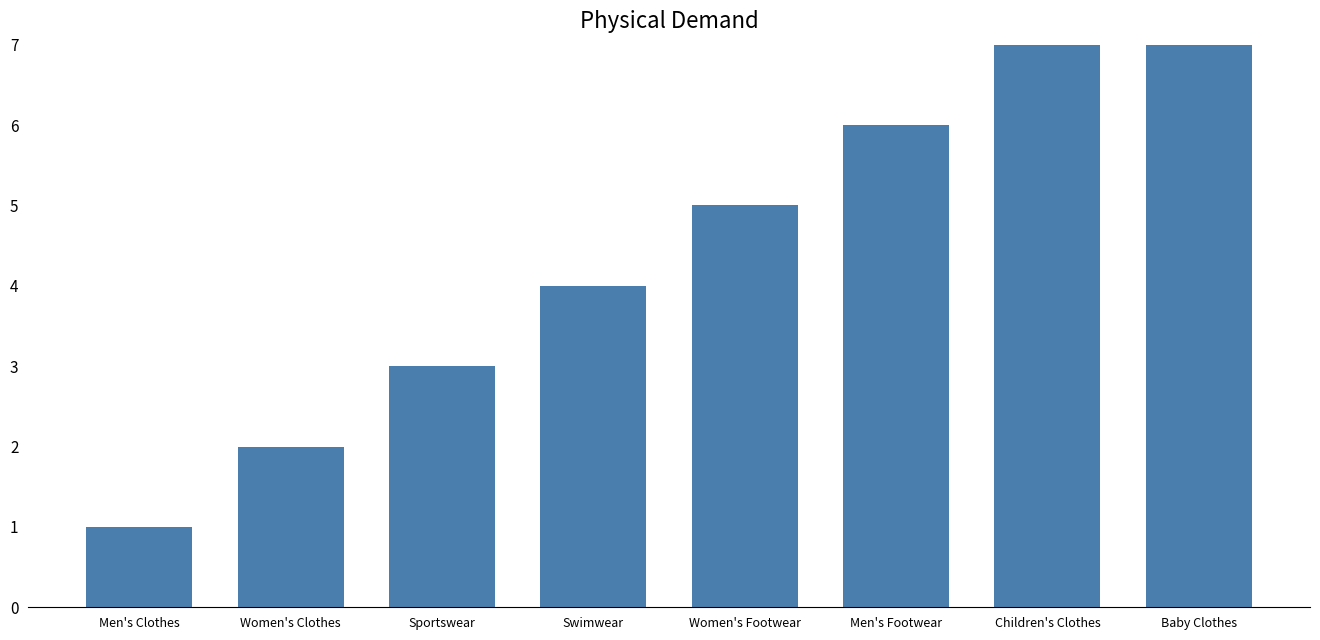

What is the difference between the values at Women's Footwear and Women's Clothes?

3